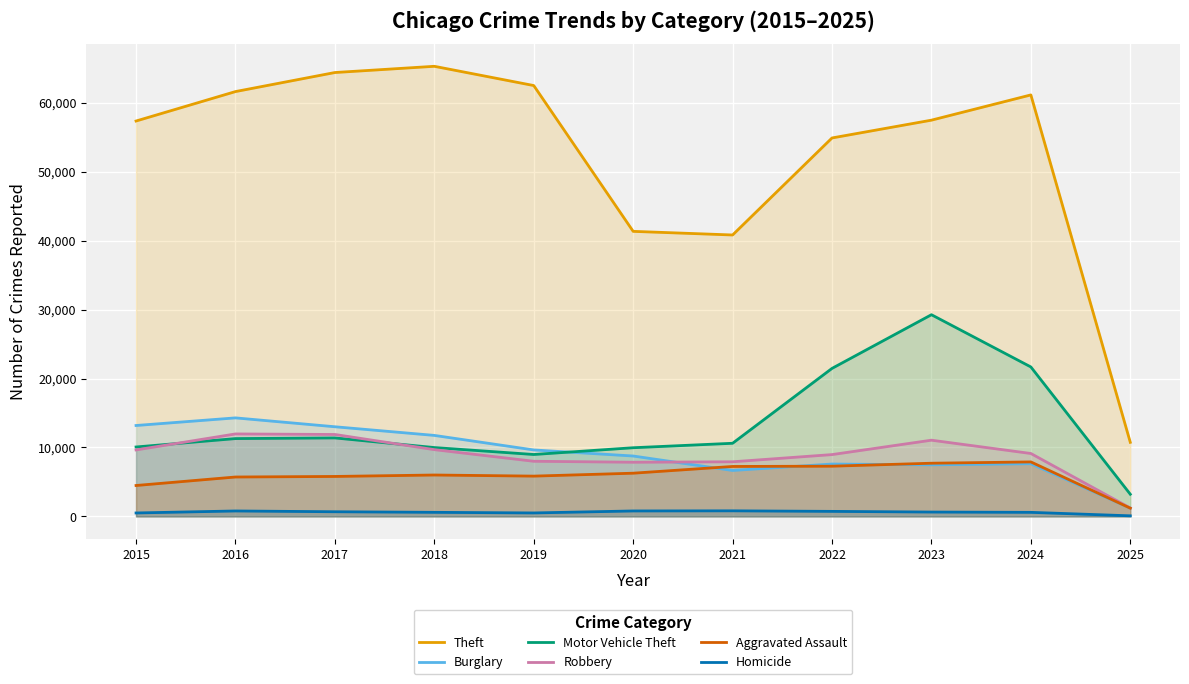

What are all the series names shown in the legend?

Theft, Burglary, Motor Vehicle Theft, Robbery, Aggravated Assault, Homicide